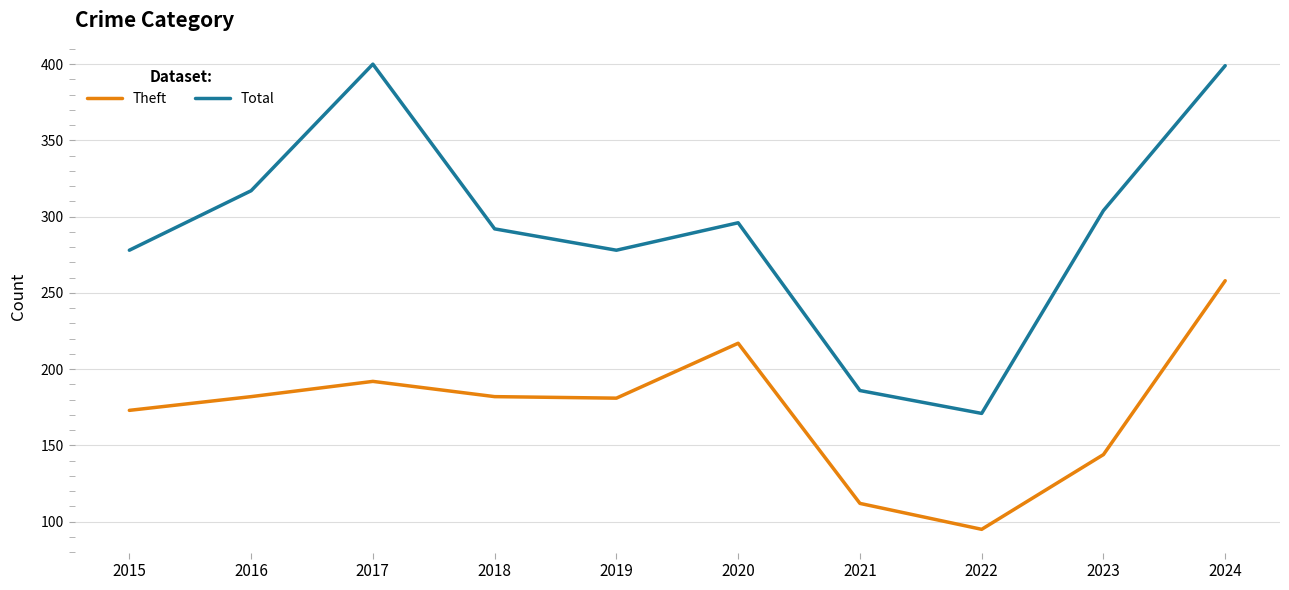

What is the difference between the second highest and minimum values in the Theft series?

122